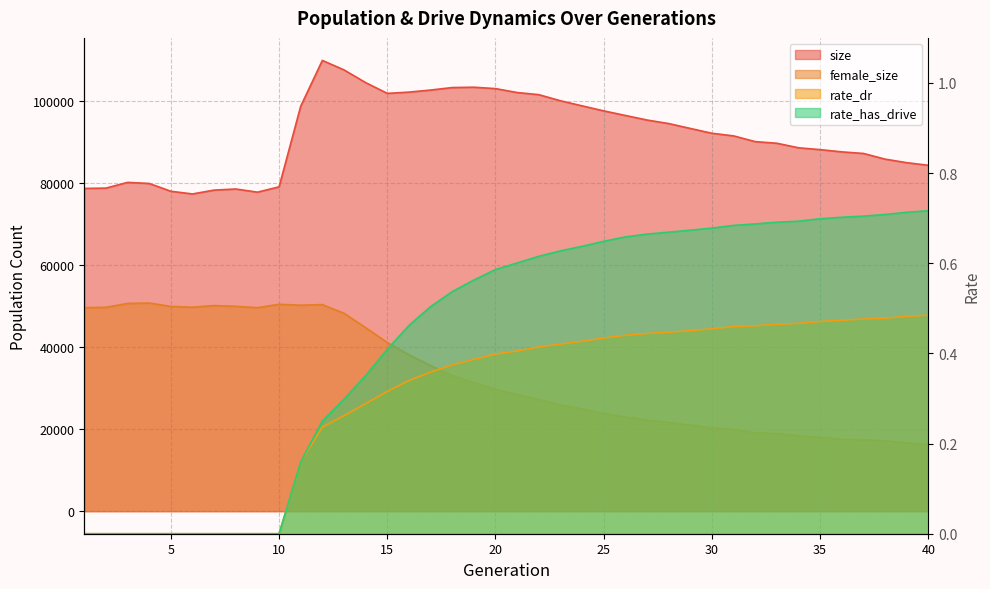

True or false: size and female_size intersect in this chart.

False